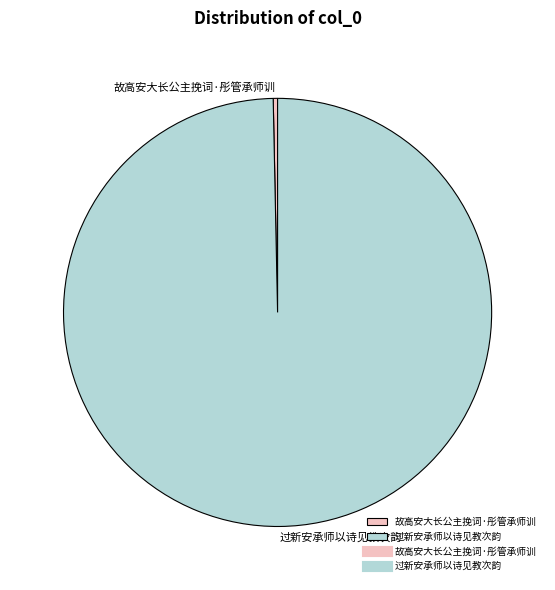

What is the smallest slice in the pie chart?

故高安大长公主挽词·彤管承师训